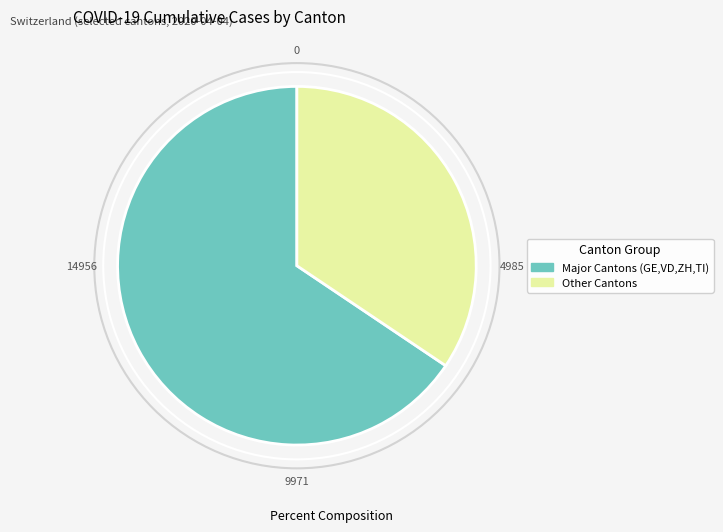

Is there a majority slice in this chart?

Yes